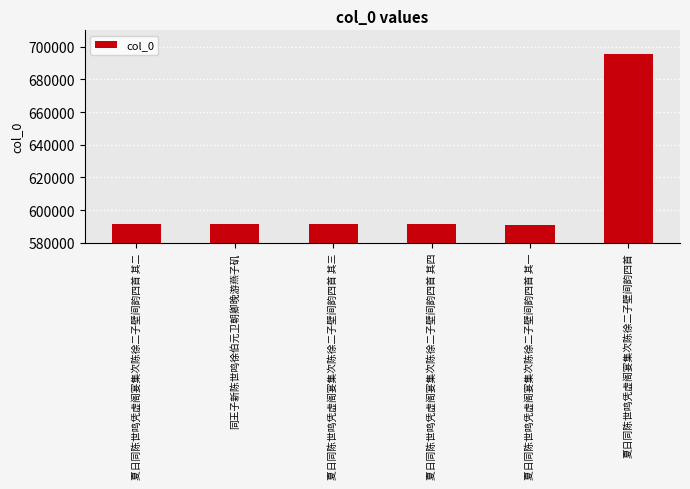

Is it true that the value at 夏日同陈世鸣凭虚阁宴集次陈徐二子壁间韵四首 is 1122365?

False